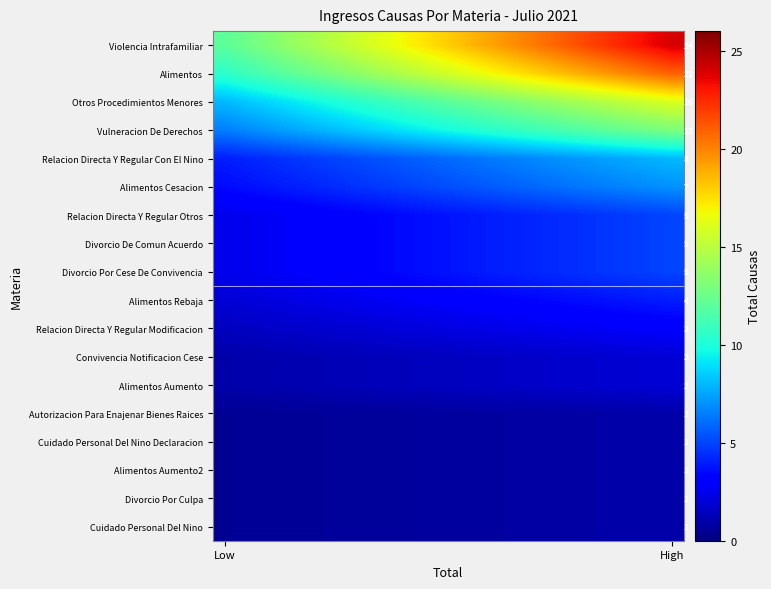

Which series has the largest total across all categories?

Violencia Intrafamiliar